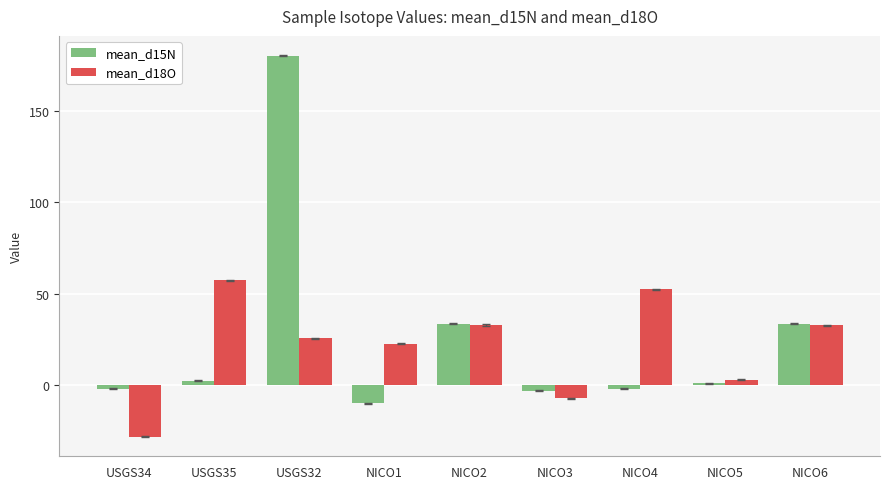

At which label is mean_d15N closest to 85?

NICO6